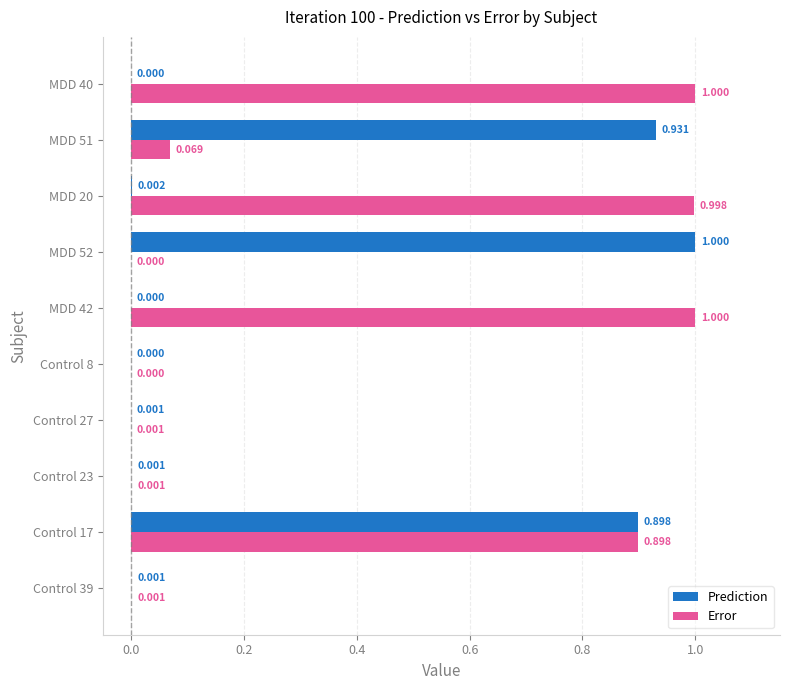

Which series has the largest total across all categories?

Error